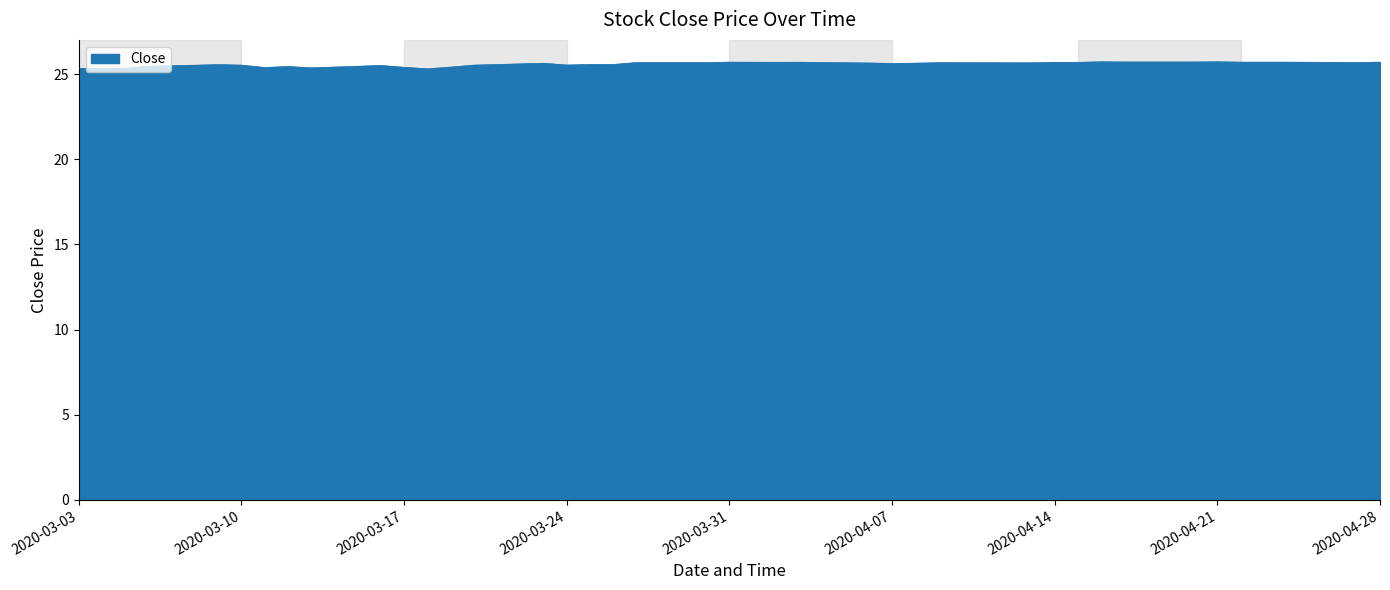

What is the greatest value displayed?

25.7